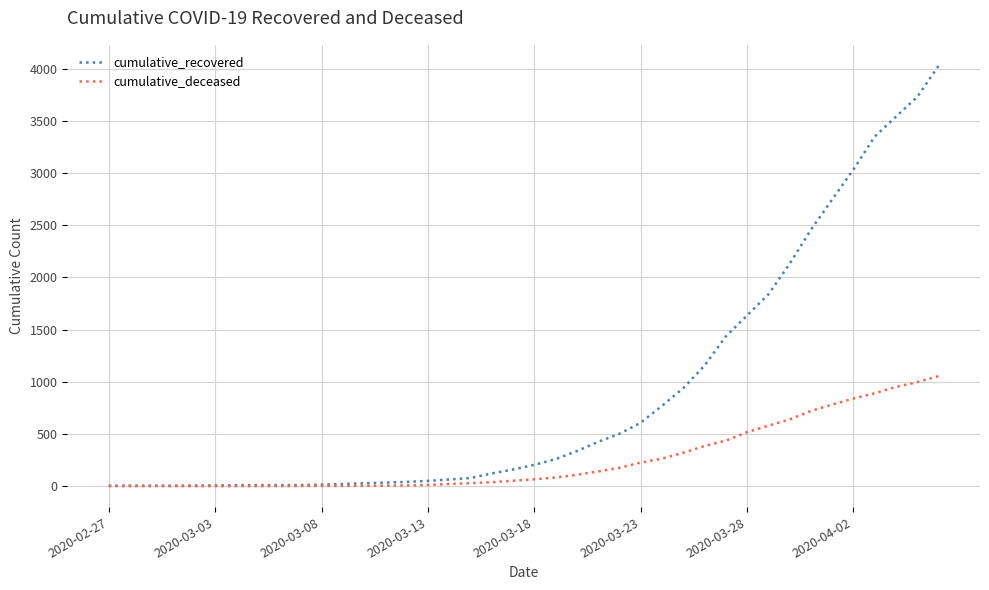

What is the maximum value shown in the chart?

4028